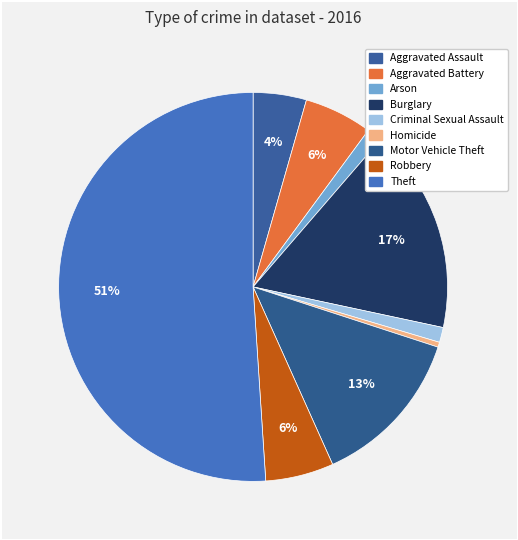

To the nearest percent, what portion does Motor Vehicle Theft represent?

13%